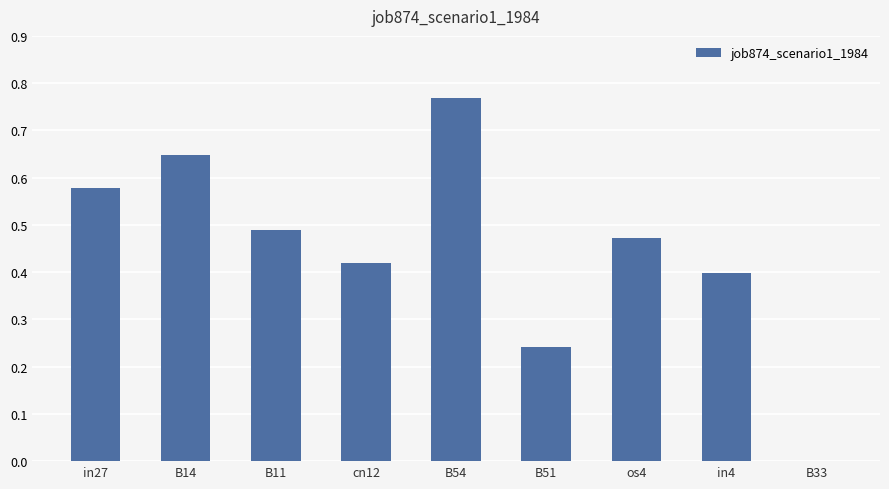

Count the number of categories in the chart.

9